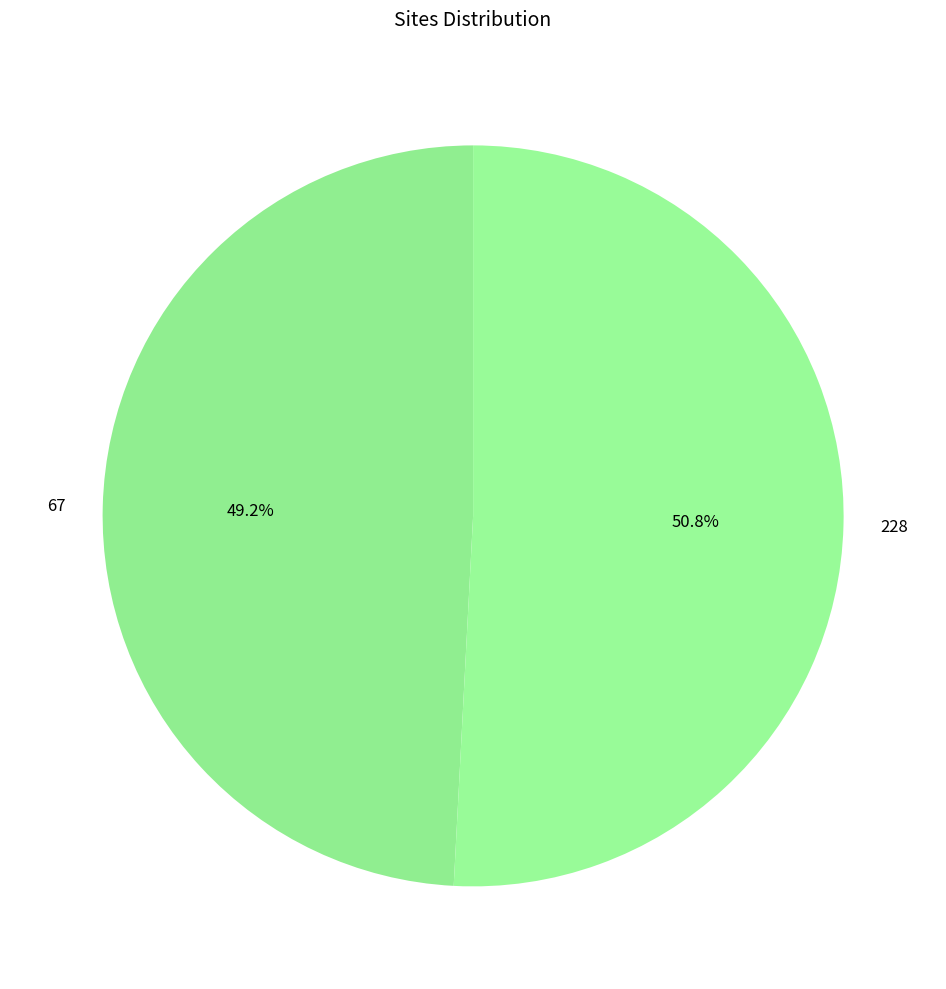

Count the number of slices in the pie.

2